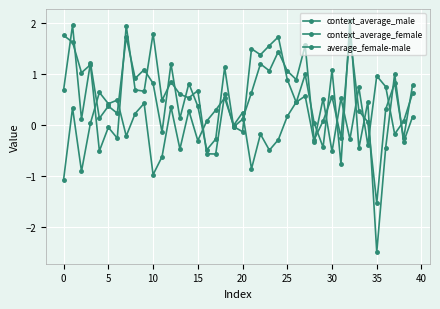

How many times do average_female-male and context_average_female cross each other?

16